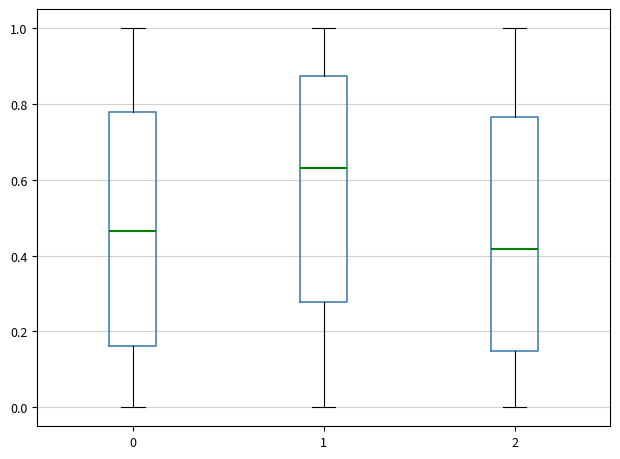

Reading left to right, read every box against the y-axis: the position of its median line, the range the box covers, and the ends of its whiskers. The values are not printed on the chart, so give them approximately, as read against the axis.

0: median 0.46, box 0.16 to 0.78, whiskers 0.00 to 1.00
1: median 0.64, box 0.28 to 0.88, whiskers 0.00 to 1.00
2: median 0.42, box 0.14 to 0.76, whiskers 0.00 to 1.00